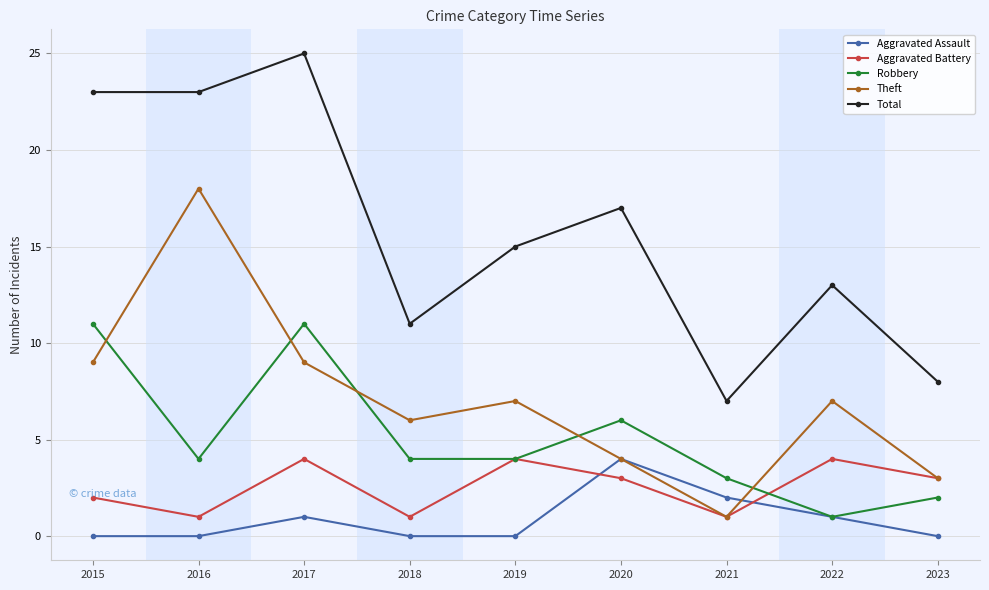

How many categories are shown in the chart?

9